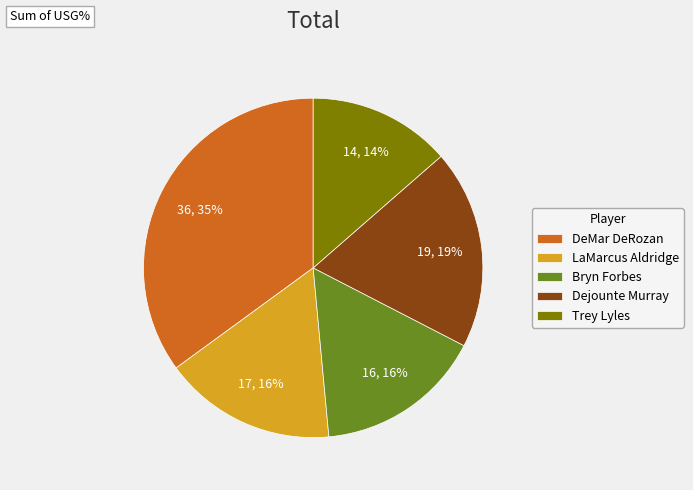

Does any single category account for the majority?

No